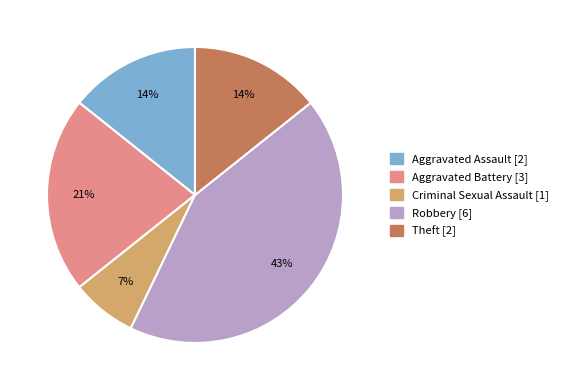

Is there a majority slice in this chart?

No